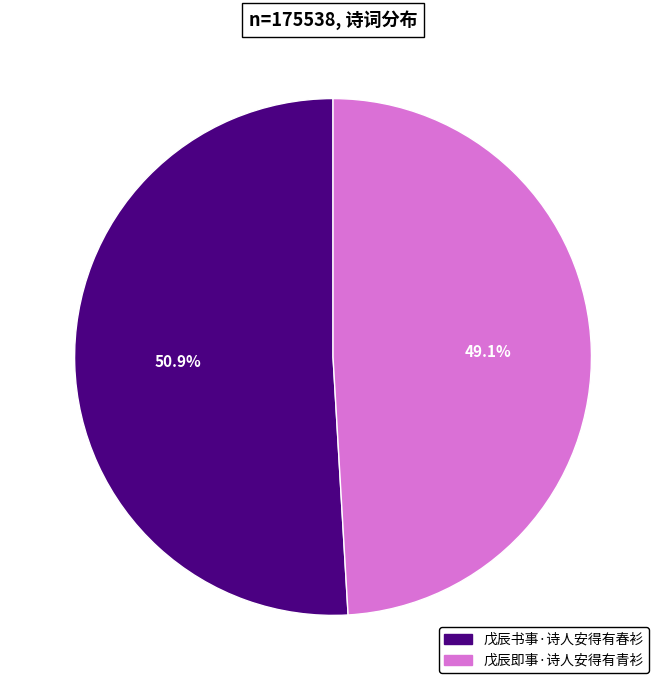

What is the largest slice in the pie chart?

戊辰书事·诗人安得有春衫